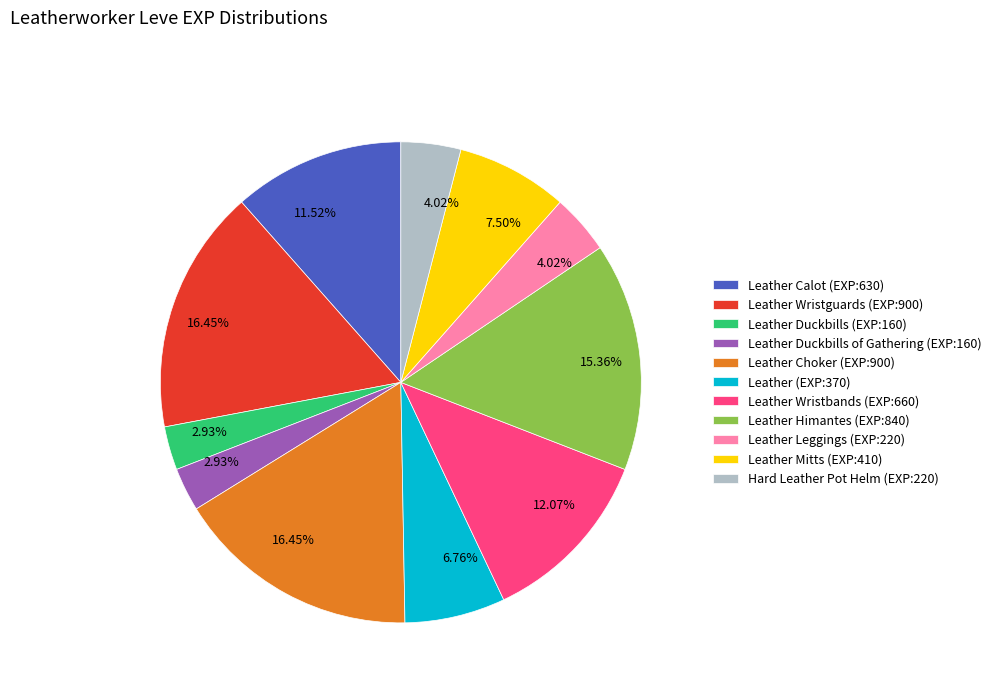

Between Leather Duckbills of Gathering (EXP:160) and Leather Himantes (EXP:840), which is larger?

Leather Himantes (EXP:840)